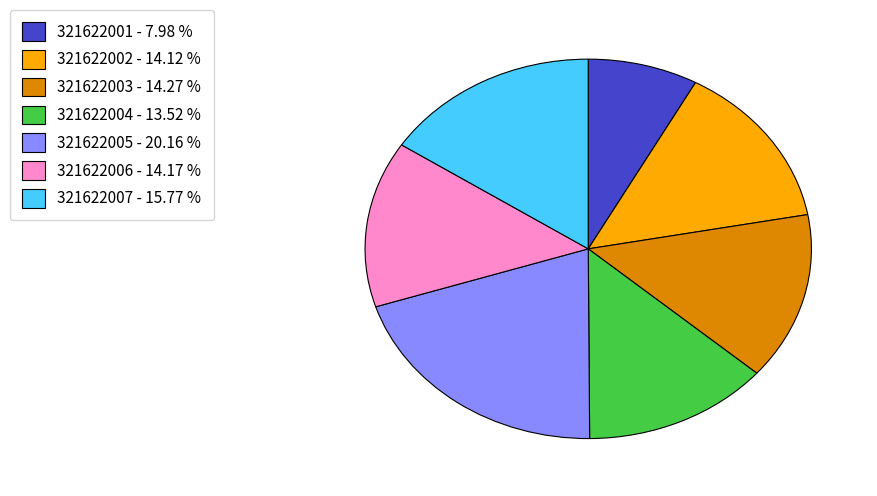

Does 321622001 represent more than half of the total?

No